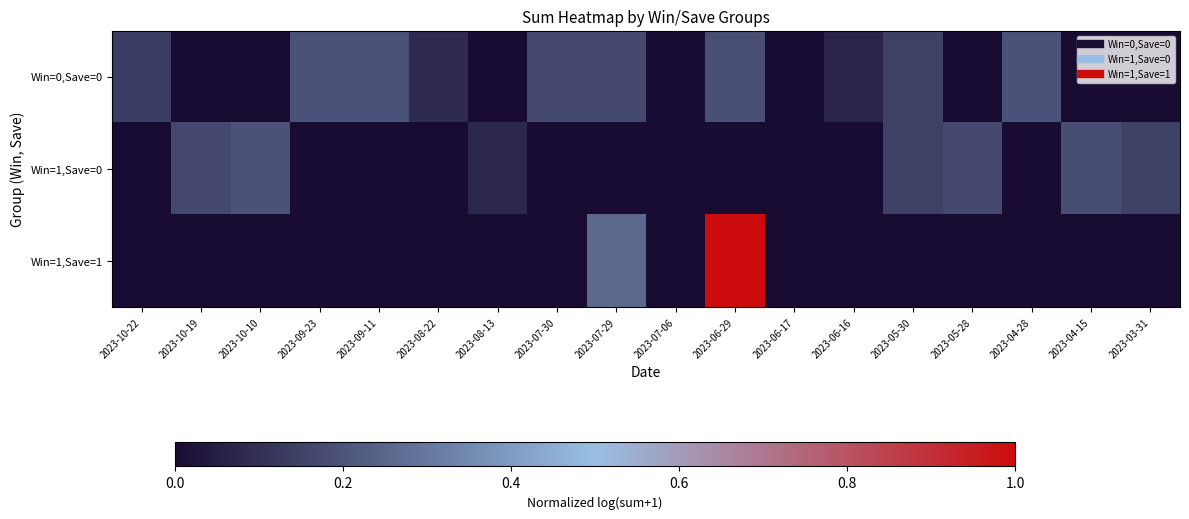

Between 2023-06-16 and 2023-10-19, which is larger?

2023-06-16